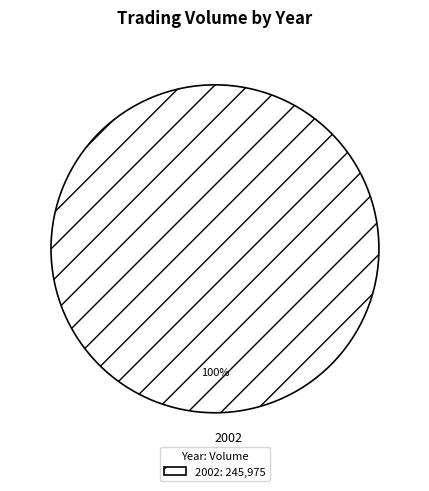

What percentage is the 2002 slice, to the nearest percent?

100%